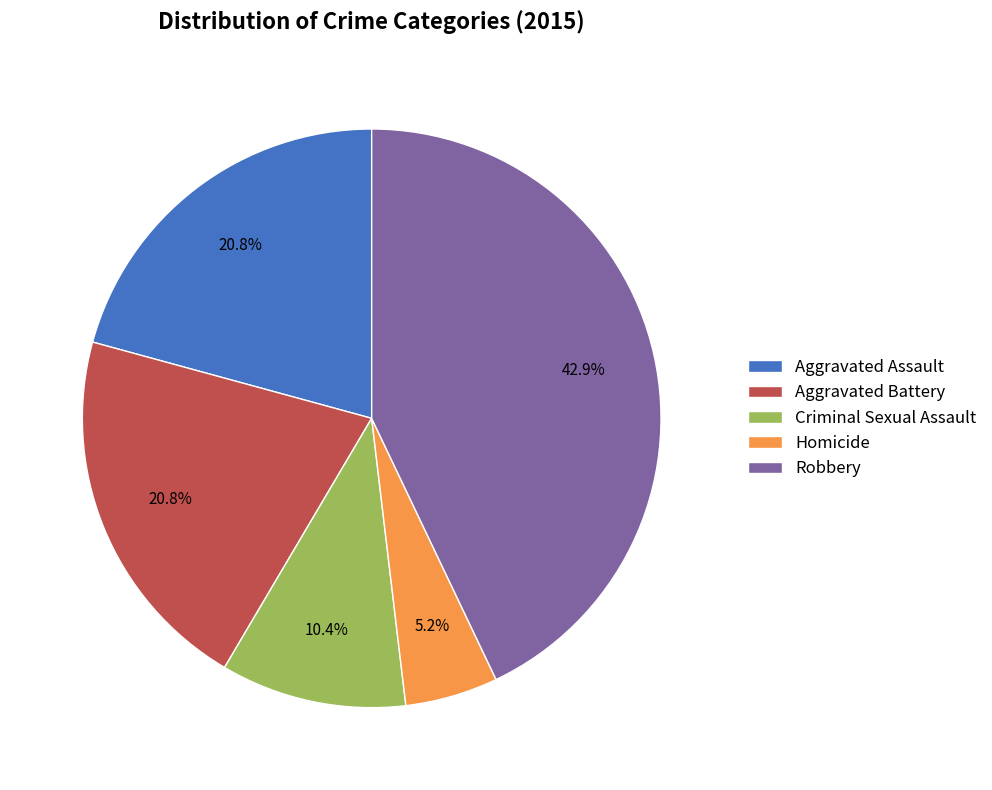

Which category has the biggest portion of the pie?

Robbery